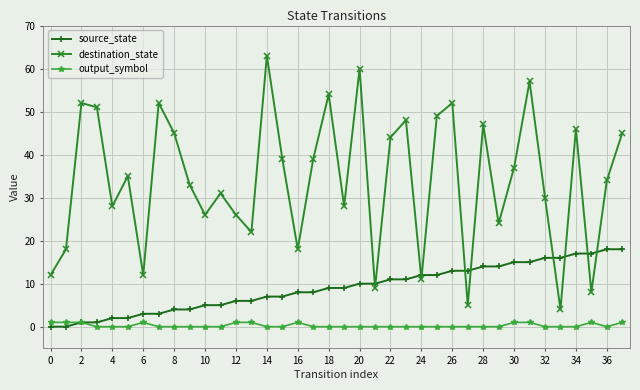

Which series has the largest total across all categories?

destination_state